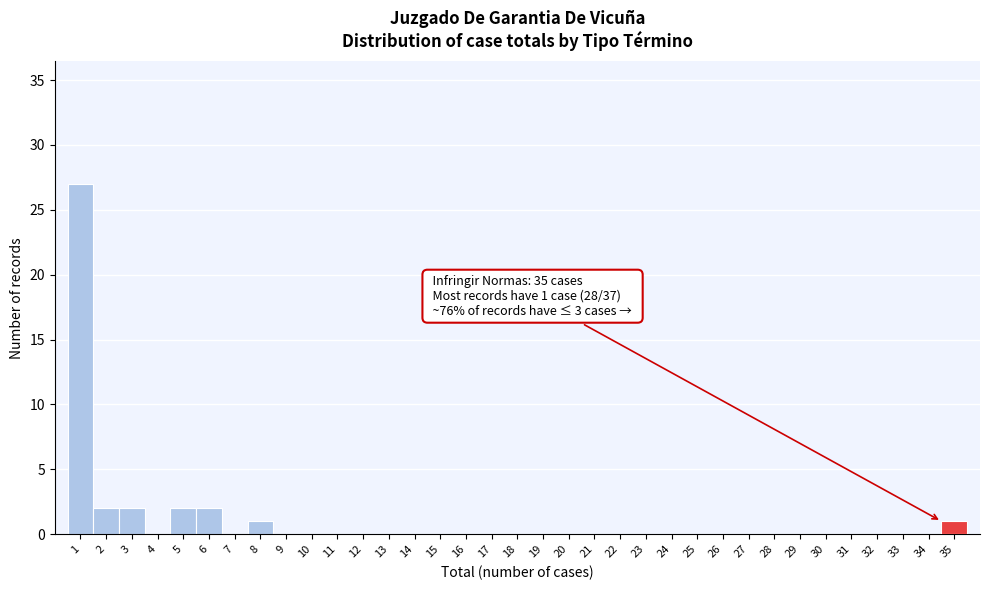

Is it true that the value at 18 is 0?

True